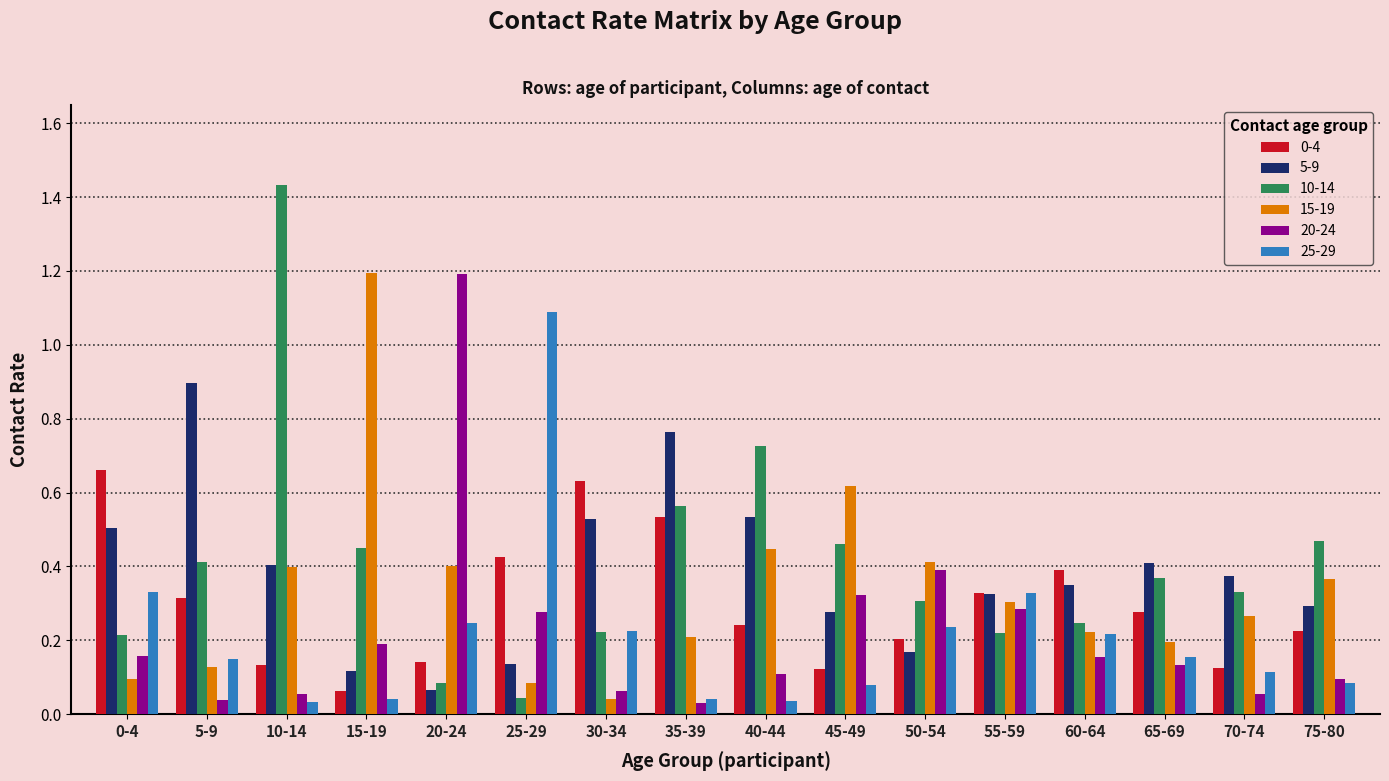

What is the maximum value for 15-19?

1.2